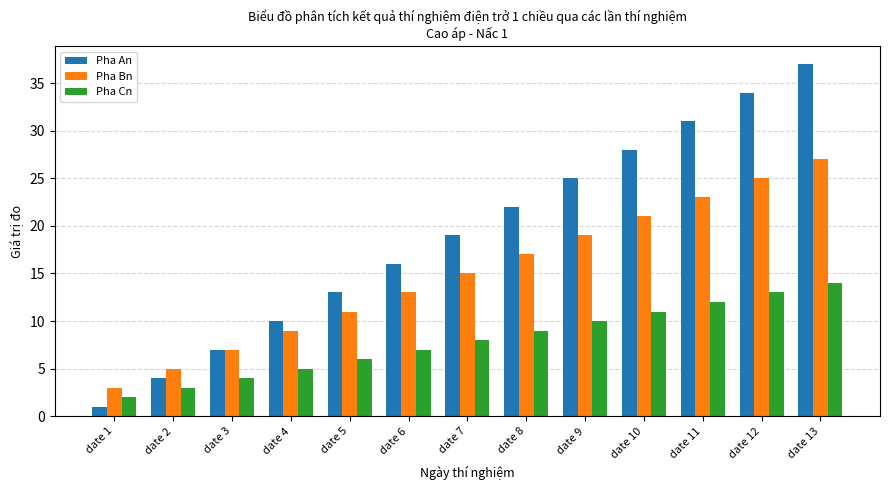

The Pha Bn series shows 31 at date 8. True or false?

False